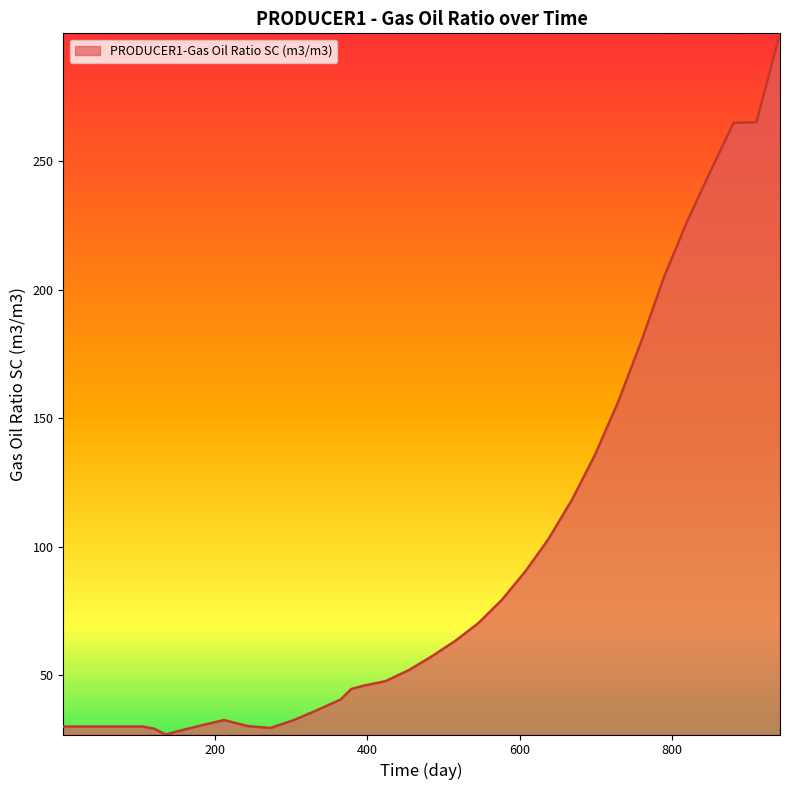

What is the smallest value displayed?

27.0